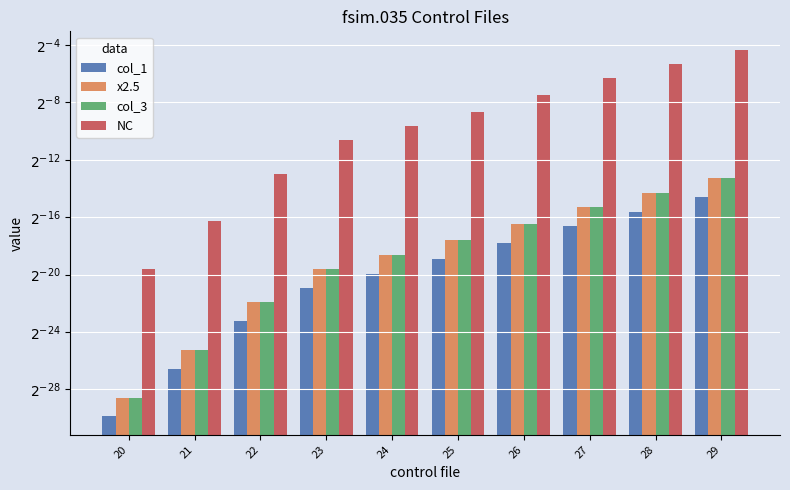

How many series are shown in this chart?

4